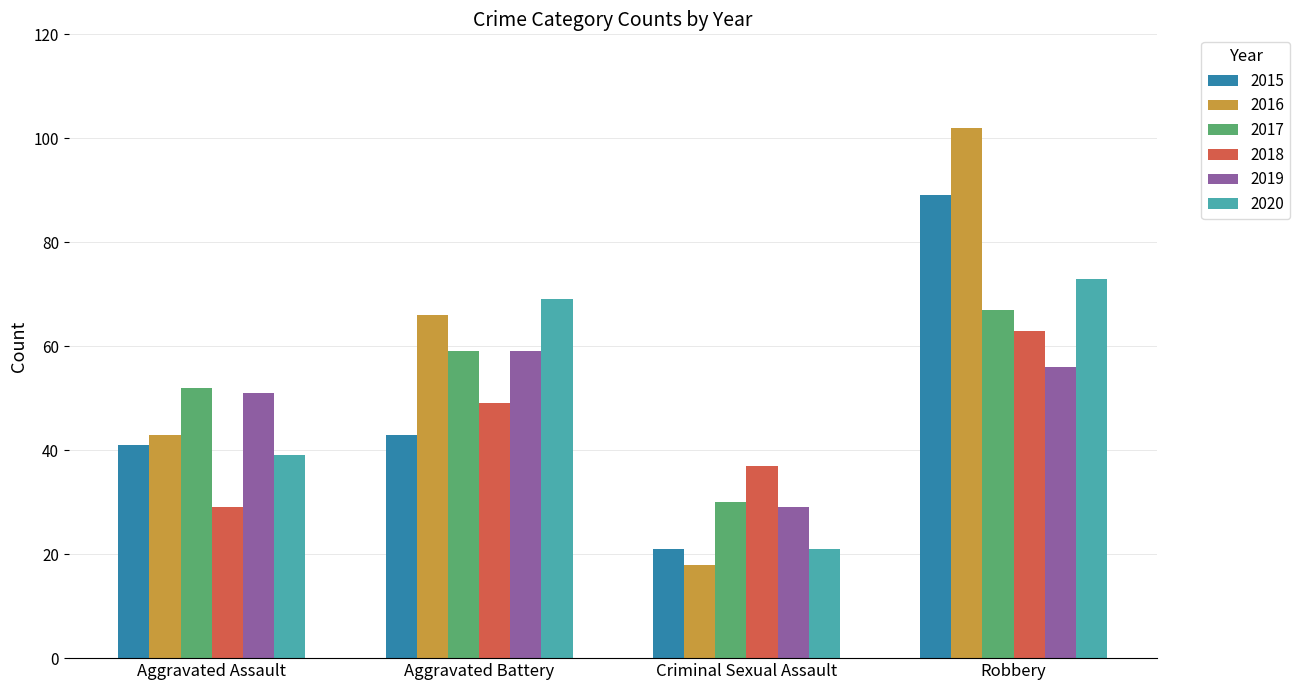

What is the difference between the maximum and minimum values in the 2018 series?

34